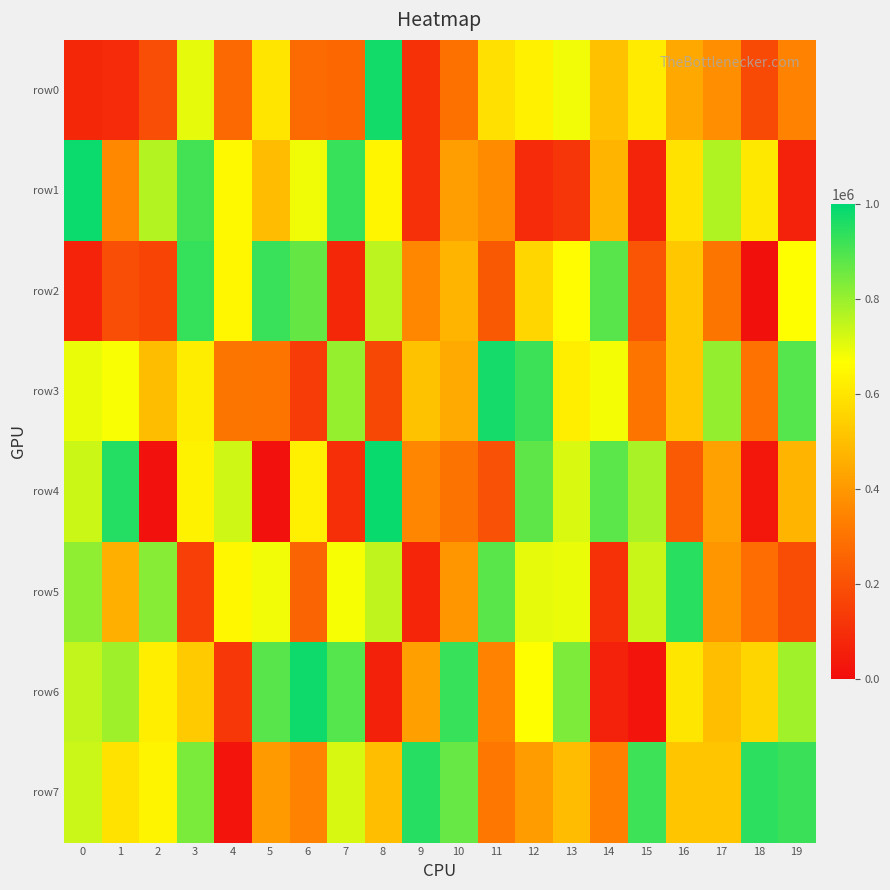

At 7, list the series in order from smallest to largest.

row2, row4, row0, row5, row7, row3, row6, row1